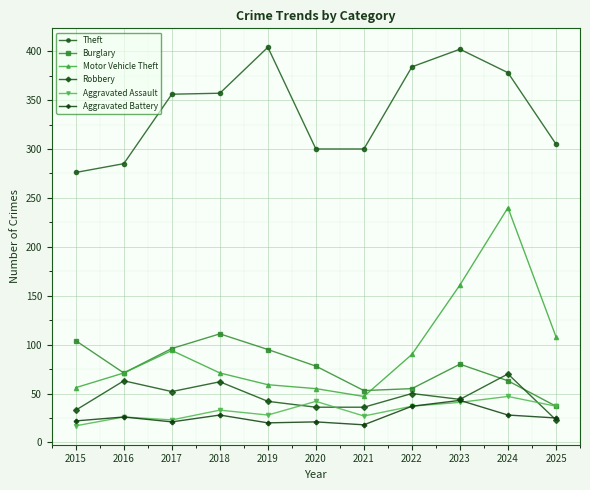

What is the smallest value displayed?

17